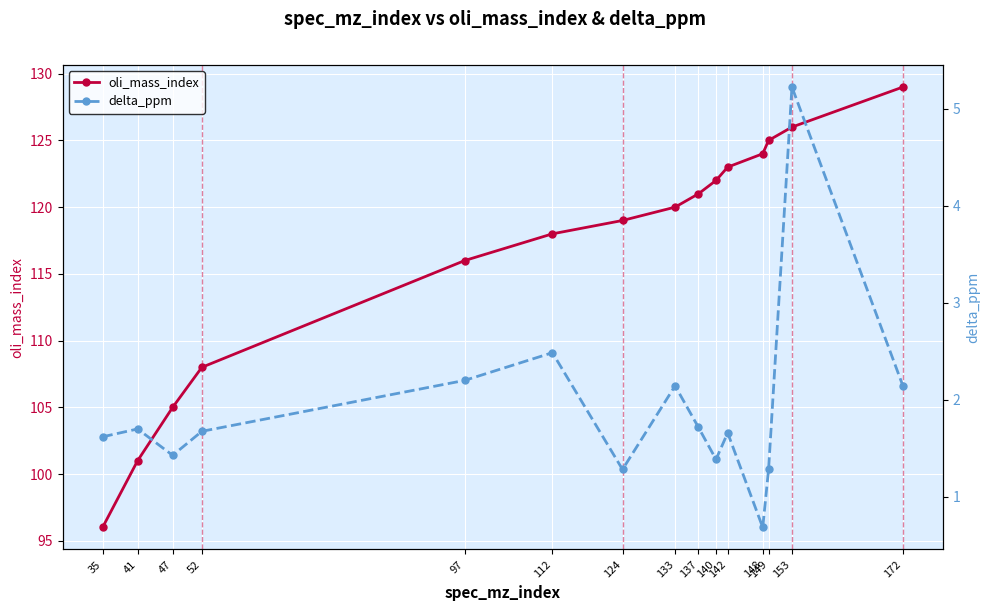

What is the maximum value shown in the chart?

129.0